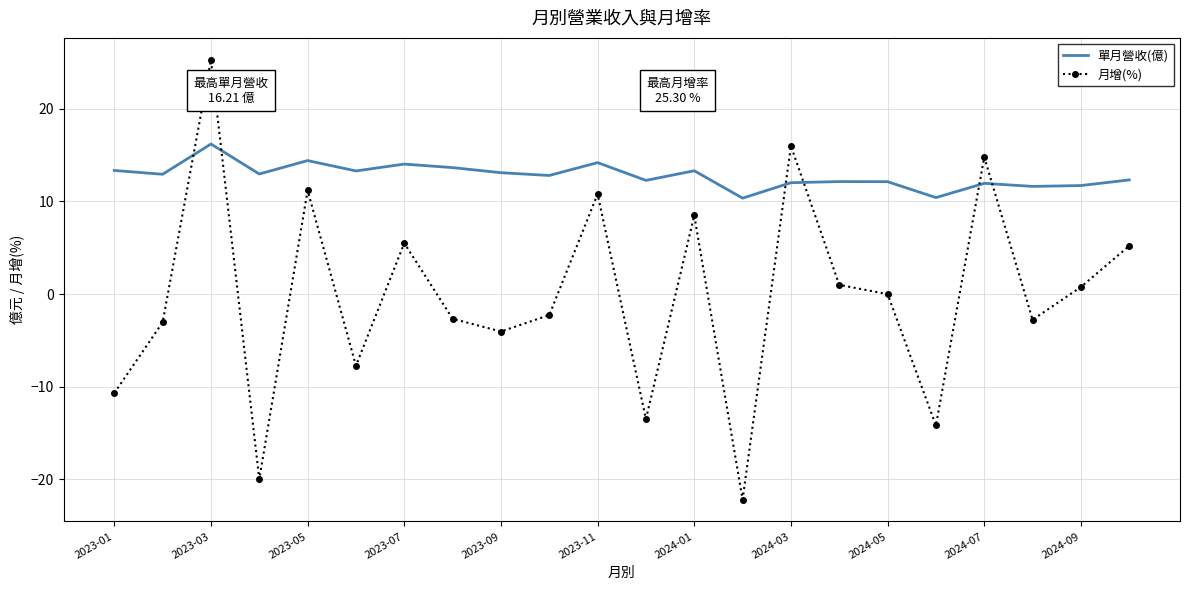

True or false: 單月營收(億) and 月增(%) cross at least once.

True